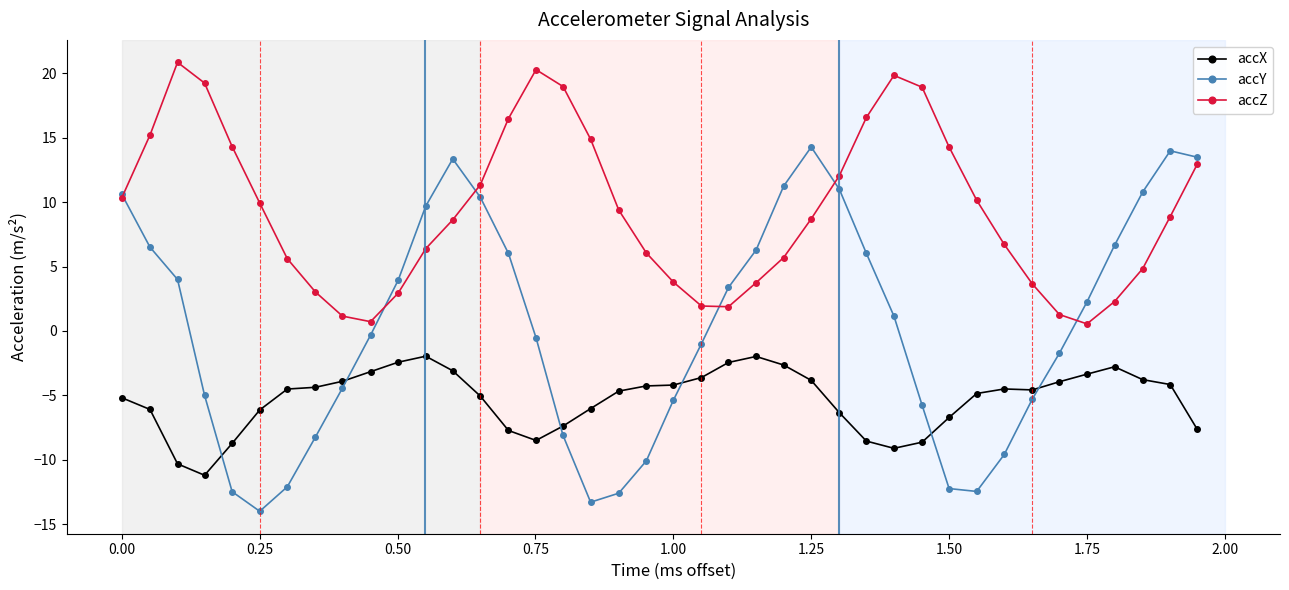

True or false: accZ and accY intersect in this chart.

True